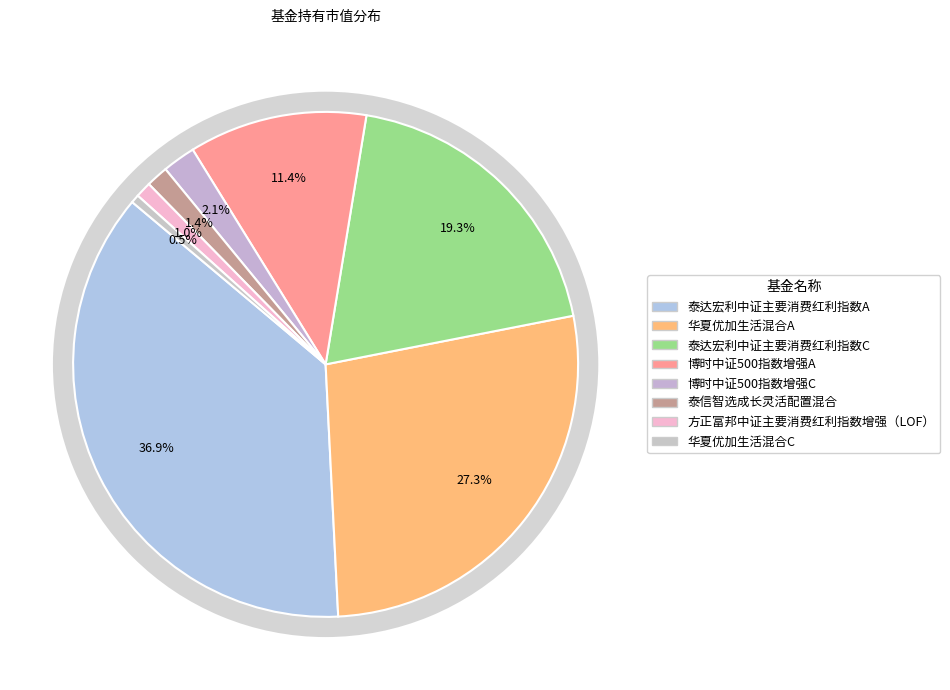

Is there any slice that represents more than half of the pie?

No